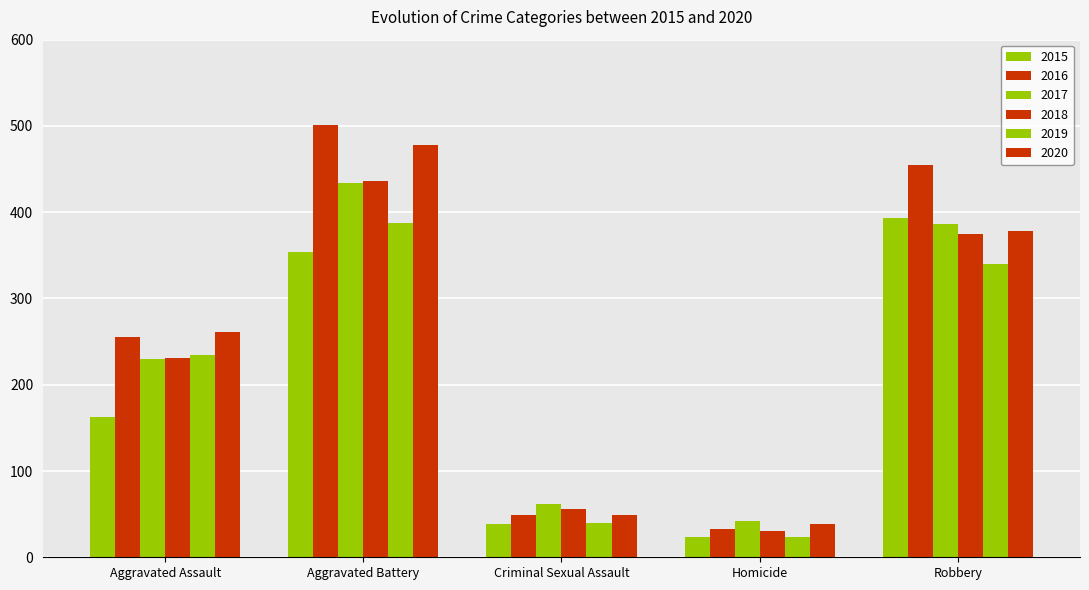

At which category is the sum across all series the highest?

Aggravated Battery